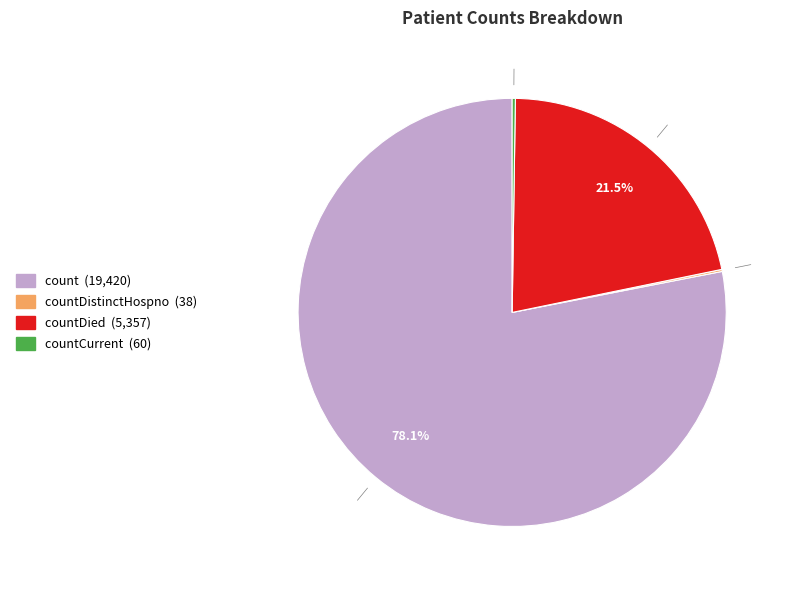

Is there a majority slice in this chart?

Yes